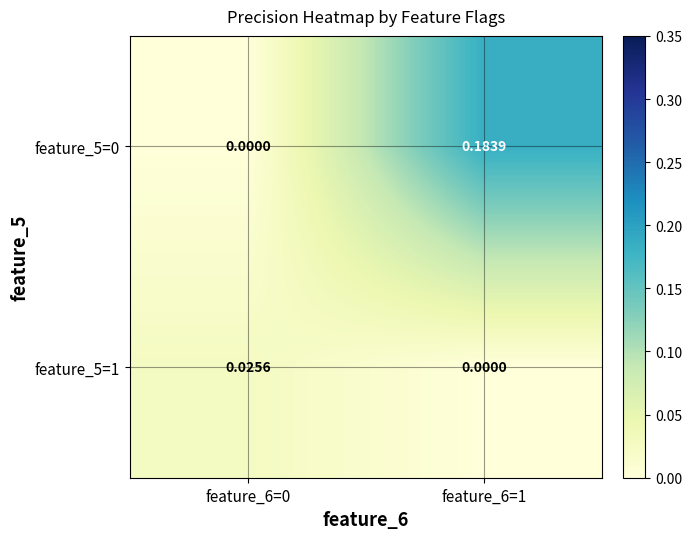

Count the number of data series in this chart.

2